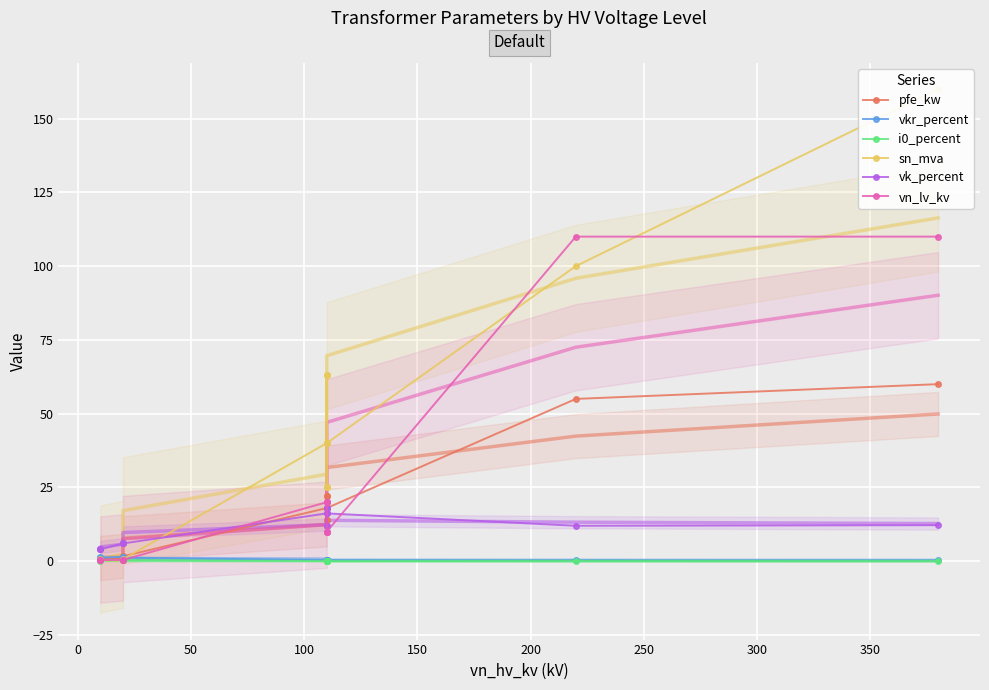

List the series in order of their peak value, highest first.

sn_mva, vn_lv_kv, pfe_kw, vk_percent, vkr_percent, i0_percent